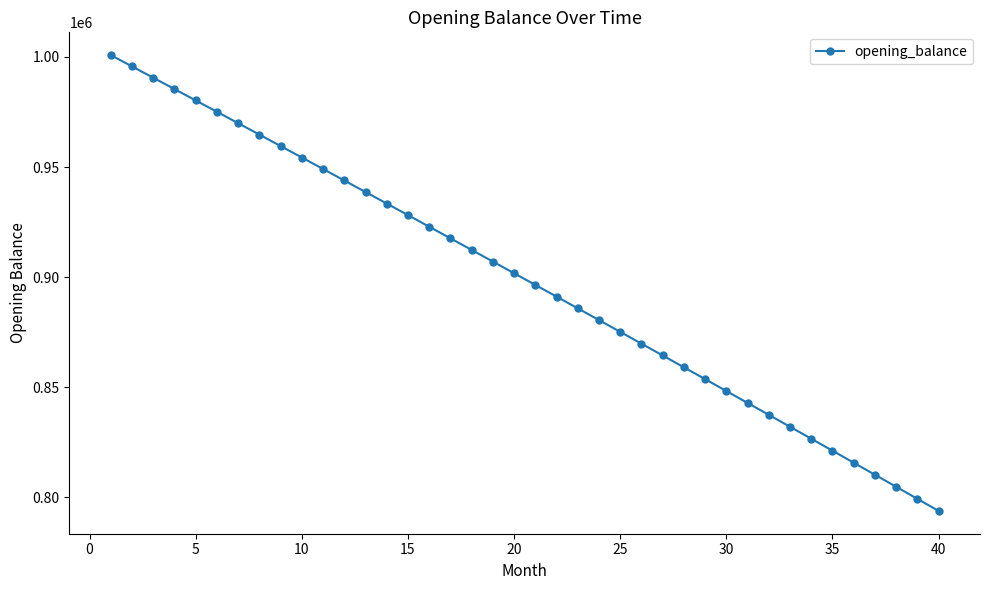

What is the value of the 4th point from the left?

985420.8